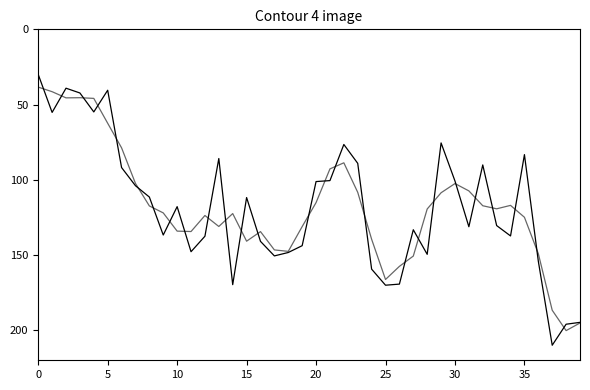

Does the chart display data point markers on the line(s)?

No